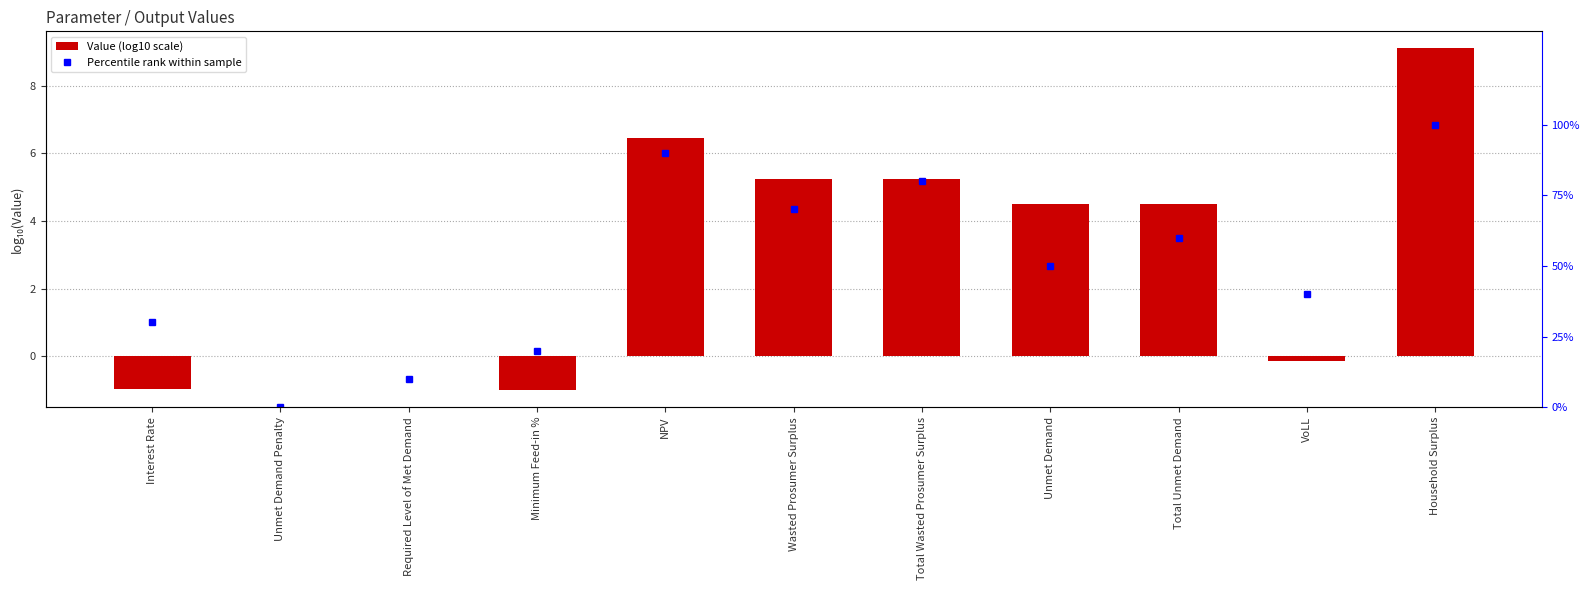

Count the number of data series in this chart.

2